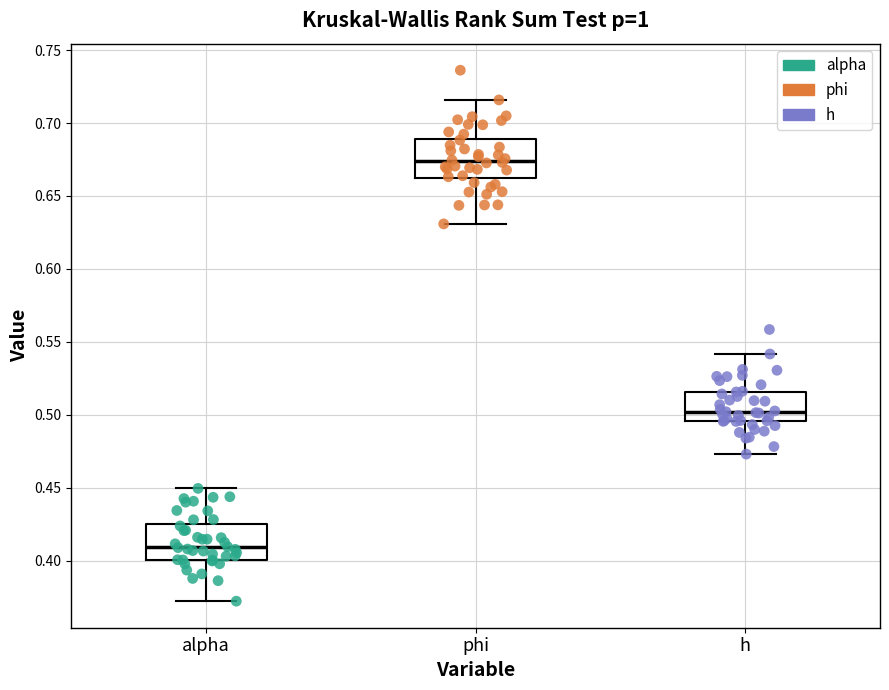

Reading left to right, transcribe this box plot: for each box, give where its median line is, the range the box spans, and where its two whiskers end, as read against the y-axis. The values are not printed on the chart, so give them approximately, as read against the axis.

alpha: median 0.410, box 0.400 to 0.425, whiskers 0.370 to 0.450
phi: median 0.675, box 0.660 to 0.690, whiskers 0.630 to 0.715
h: median 0.500, box 0.495 to 0.515, whiskers 0.475 to 0.540